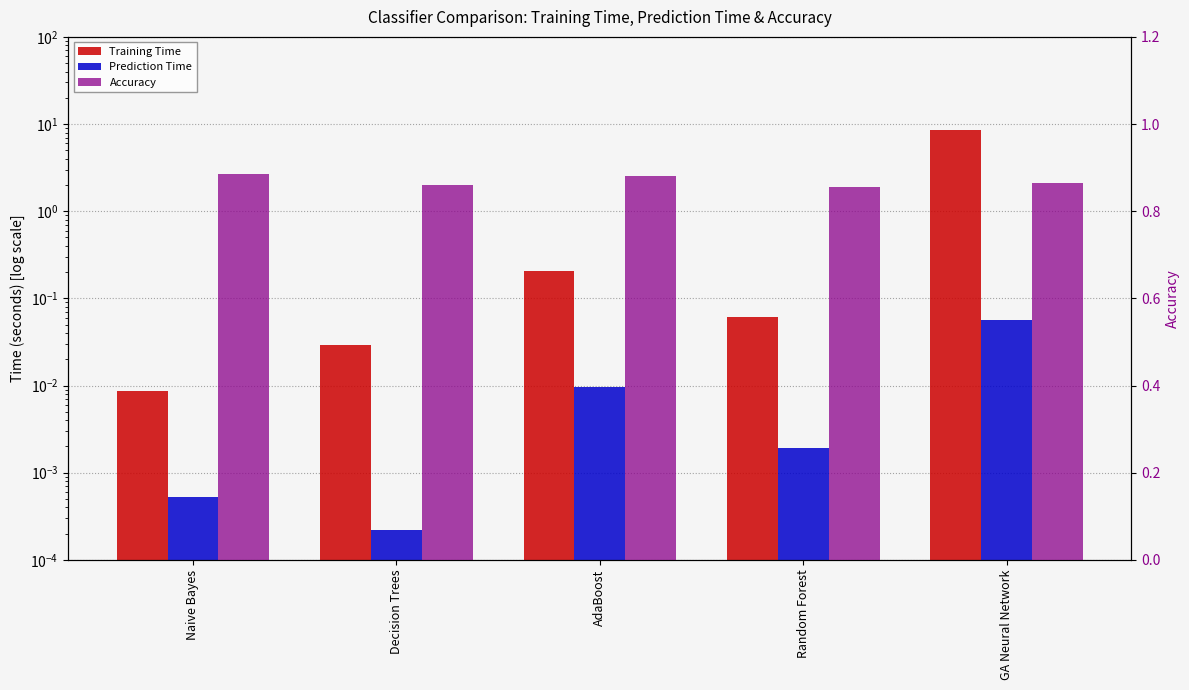

What is the label of the 3rd bar from the right?

AdaBoost